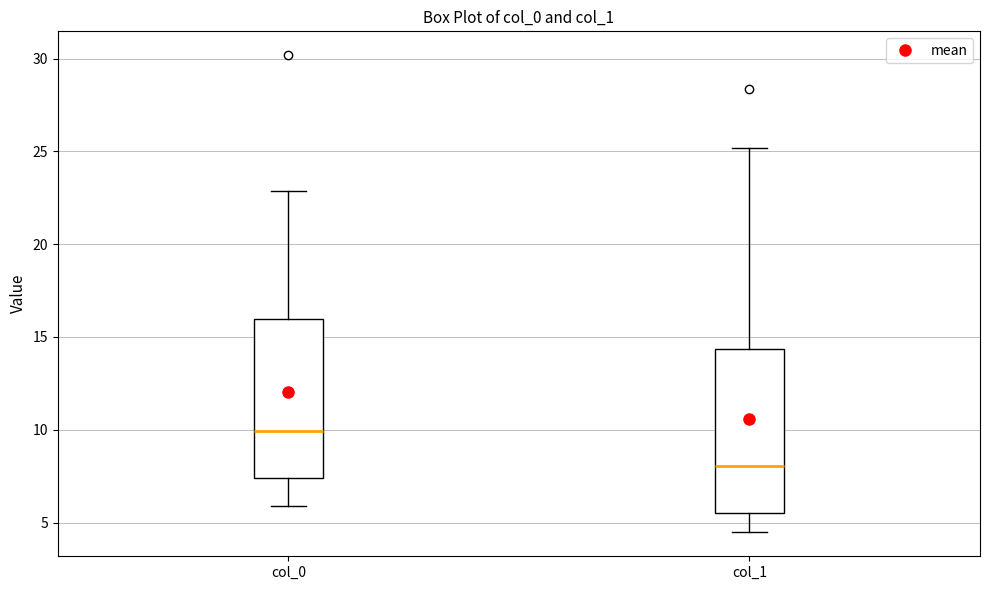

Reading left to right, read every box against the y-axis: the position of its median line, the range the box covers, and the ends of its whiskers. The values are not printed on the chart, so give them approximately, as read against the axis.

col_0: median 10.0, box 7.5 to 16.0, whiskers 6.0 to 23.0
col_1: median 8.0, box 5.5 to 14.5, whiskers 4.5 to 25.0